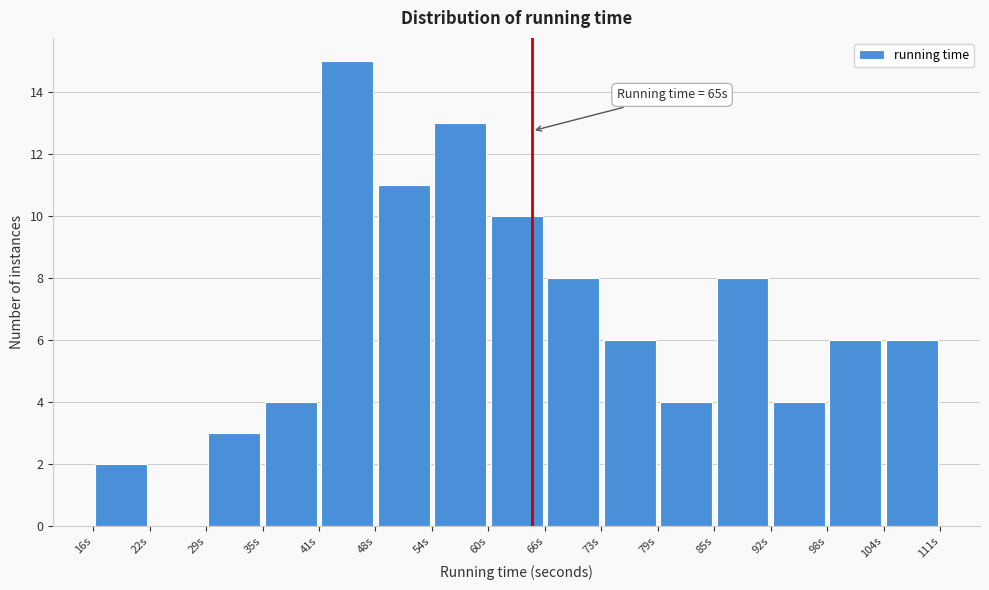

Over which range of the x-axis is the bar tallest?

41 to 48